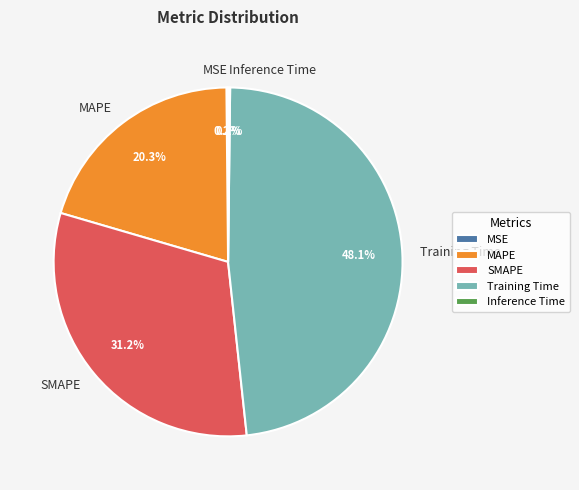

True or false: Training Time accounts for 61% of the total.

False